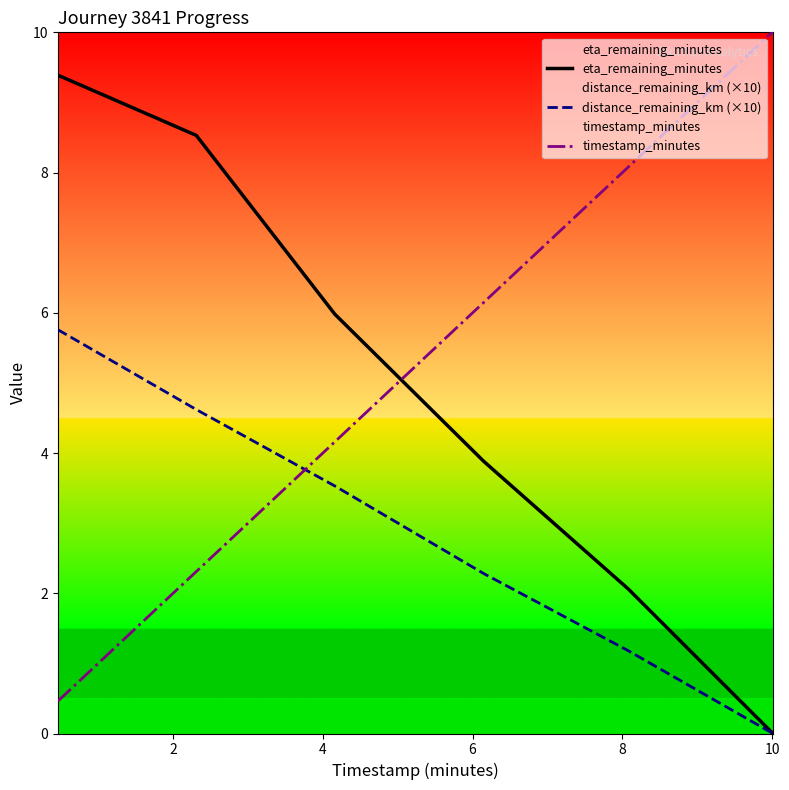

Reading left to right, extract all data points from this chart.

eta_remaining_minutes: 9.4	8.5	6.0	3.9	2.1	0.0
distance_remaining_km (×10): 5.8	4.6	3.5	2.3	1.2	0.0
timestamp_minutes: 0.5	2.3	4.2	6.2	8.1	10.0